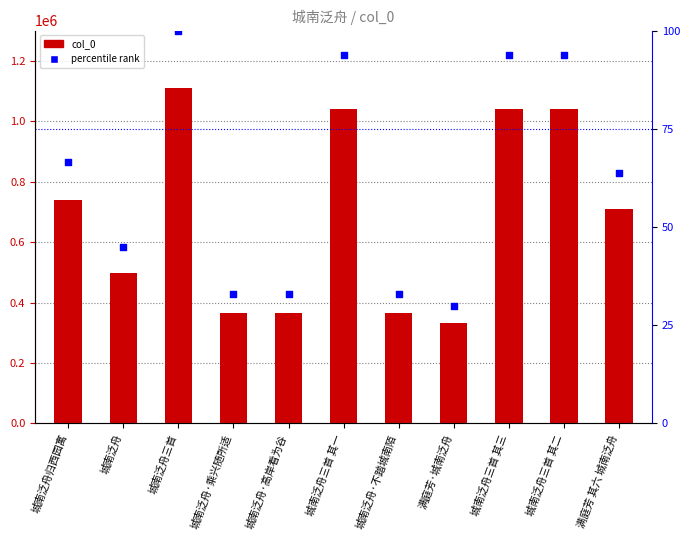

What is the total value across all series at 满庭芳 其六 城南泛舟?

707975.8